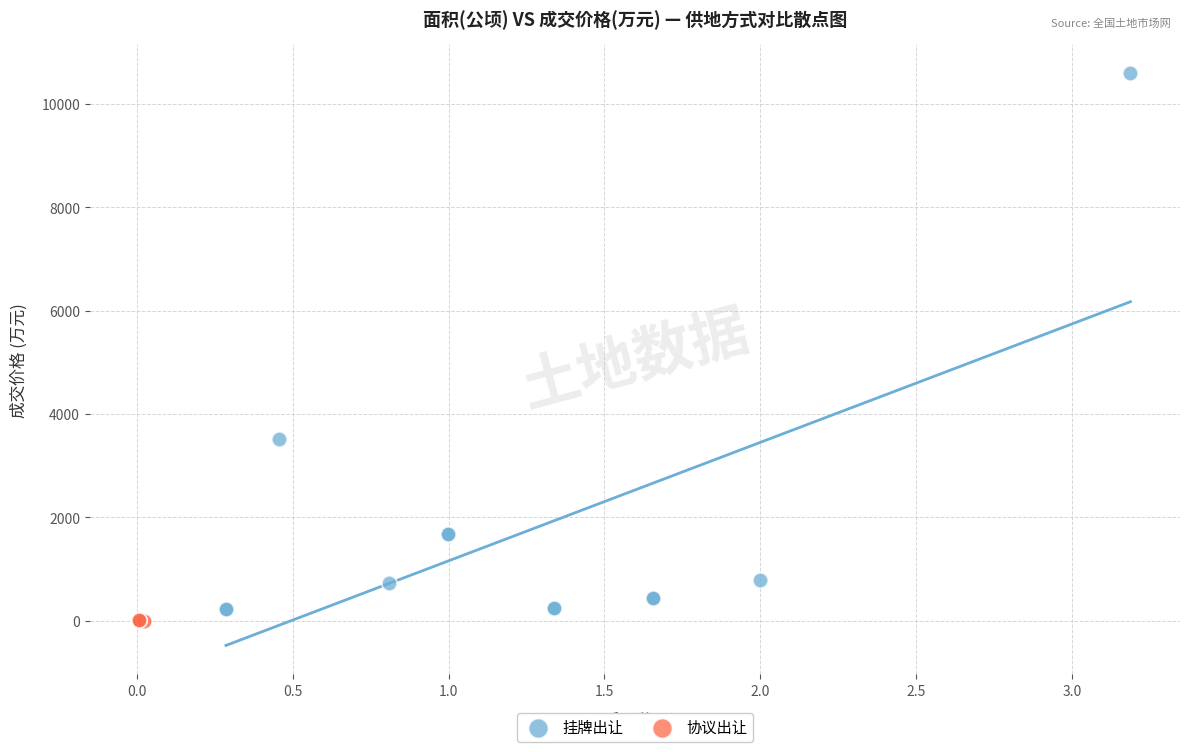

Which series has the widest spread of Y values?

挂牌出让